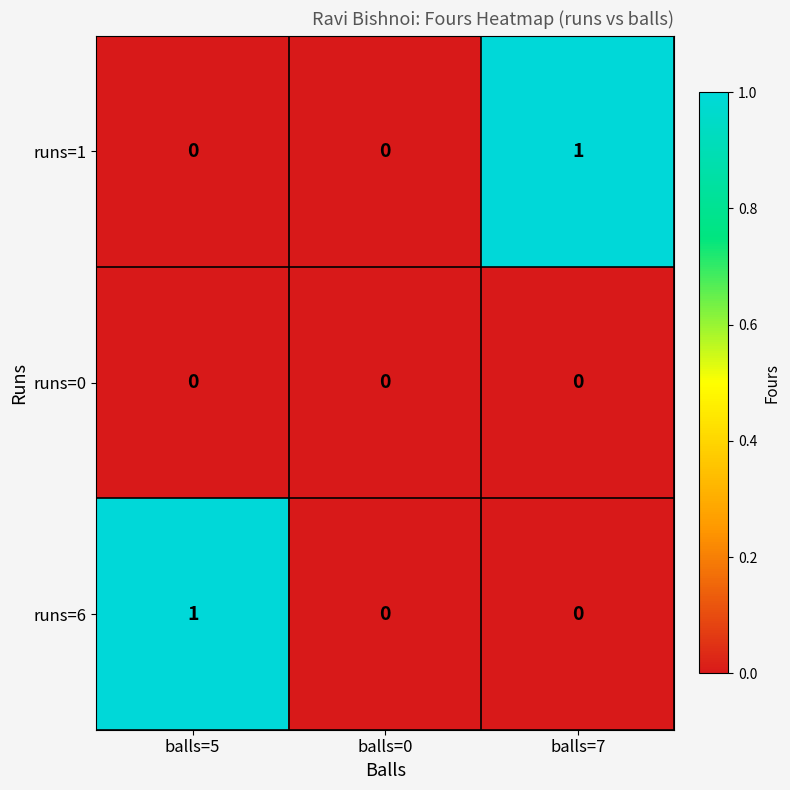

The runs=1 series shows 0 at balls=5. True or false?

True